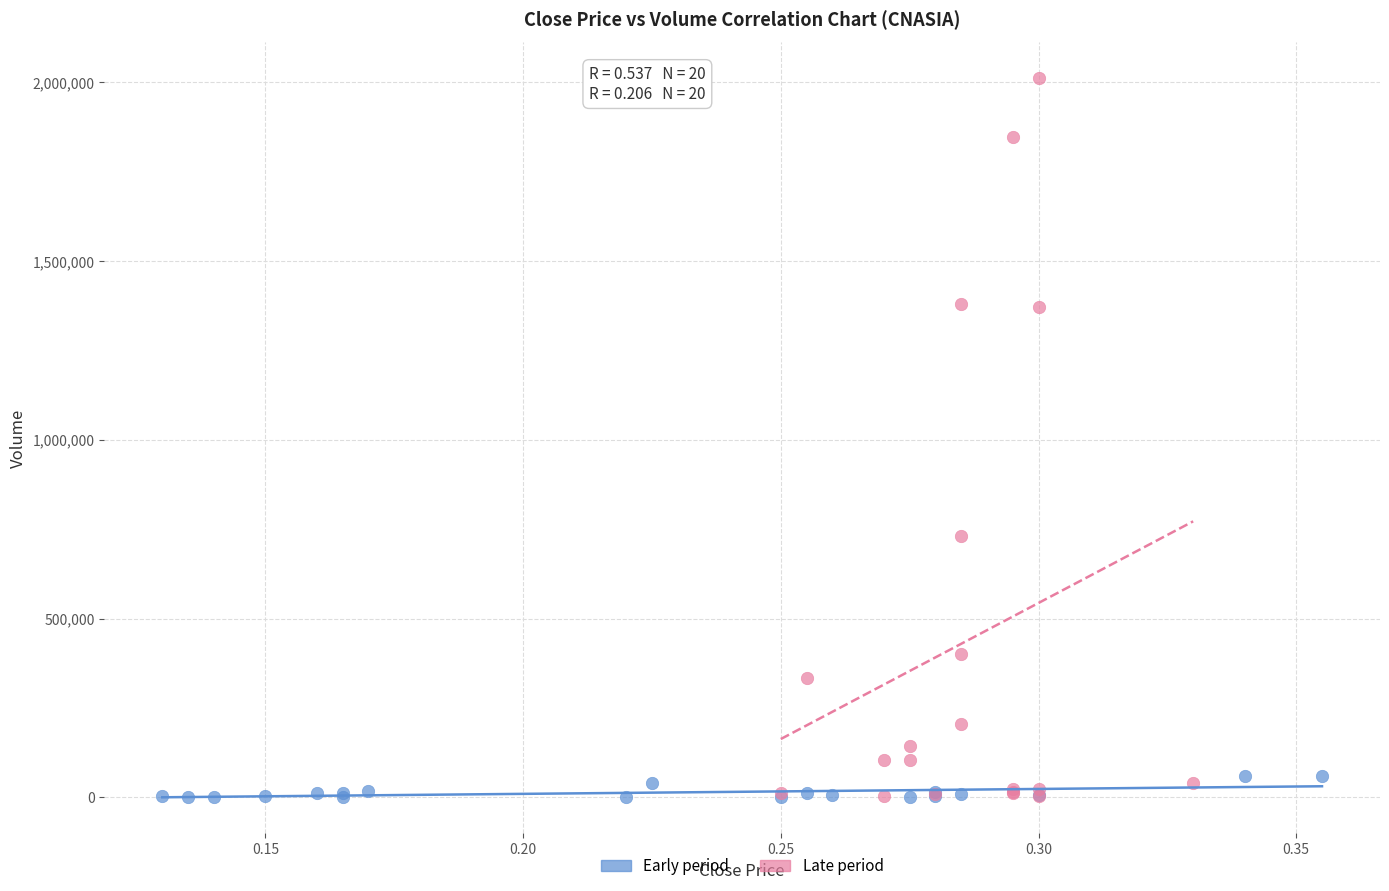

Which series has the largest Y range (max minus min)?

Late period